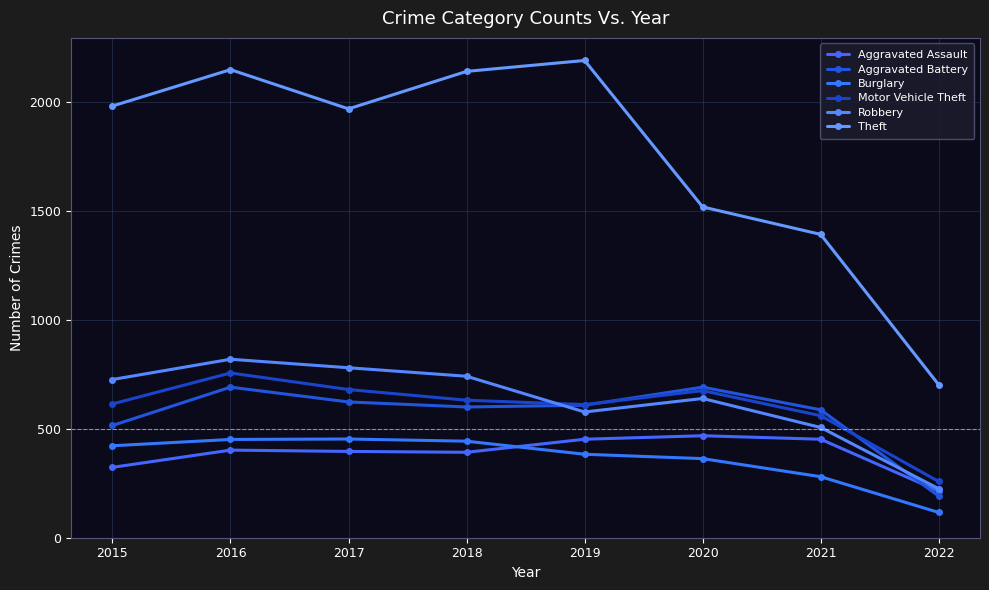

Which series has the widest spread of values?

Theft